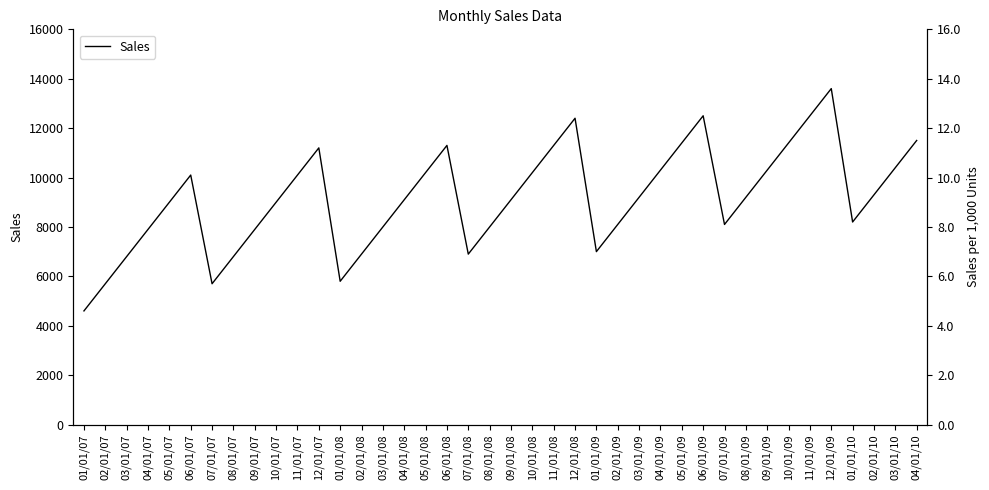

Where is the data nearest to the value 9100?

04/01/08